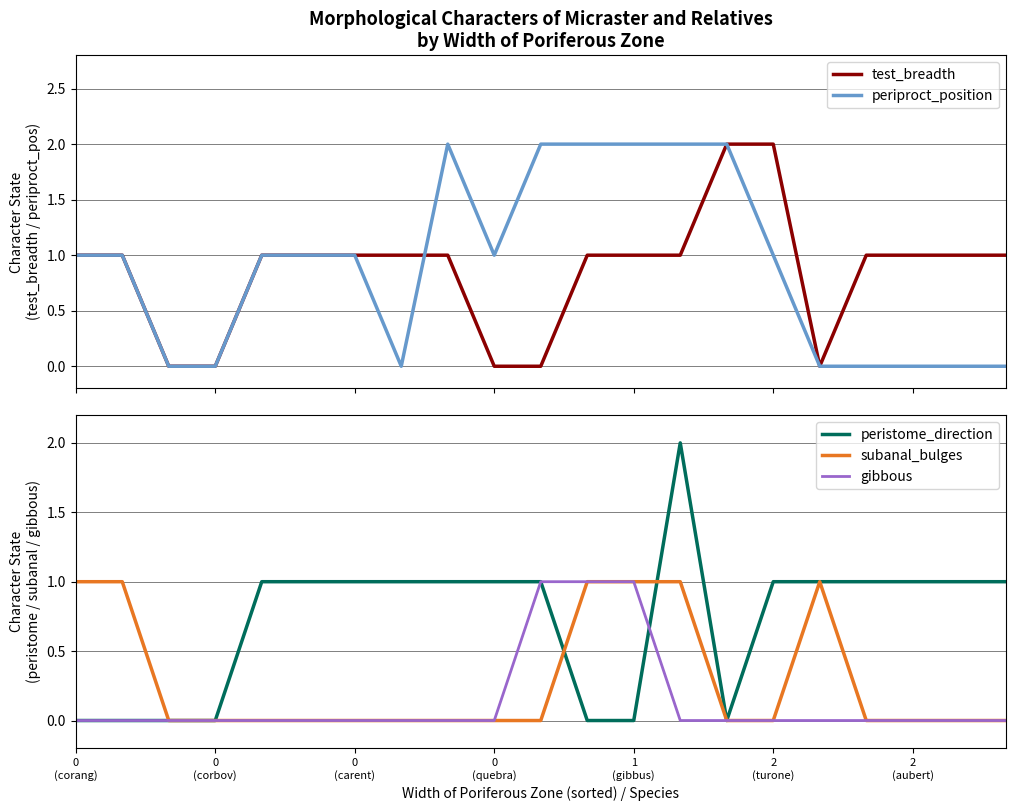

Does the chart have visible grid lines?

Yes